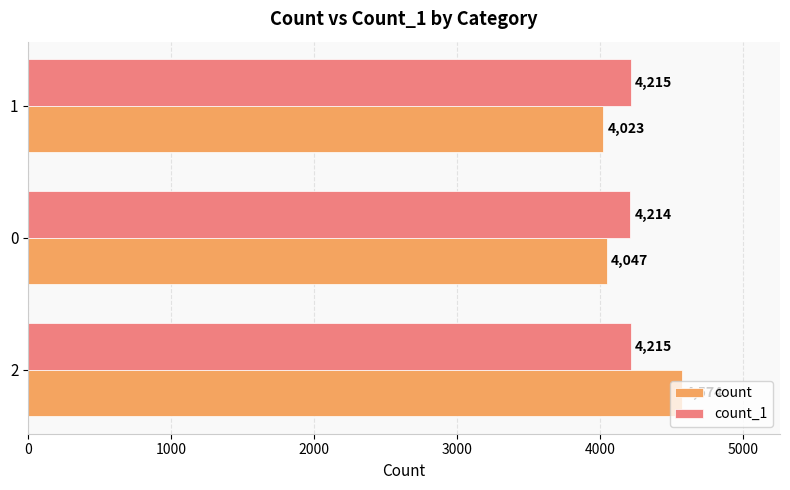

What is the maximum value for count?

4574